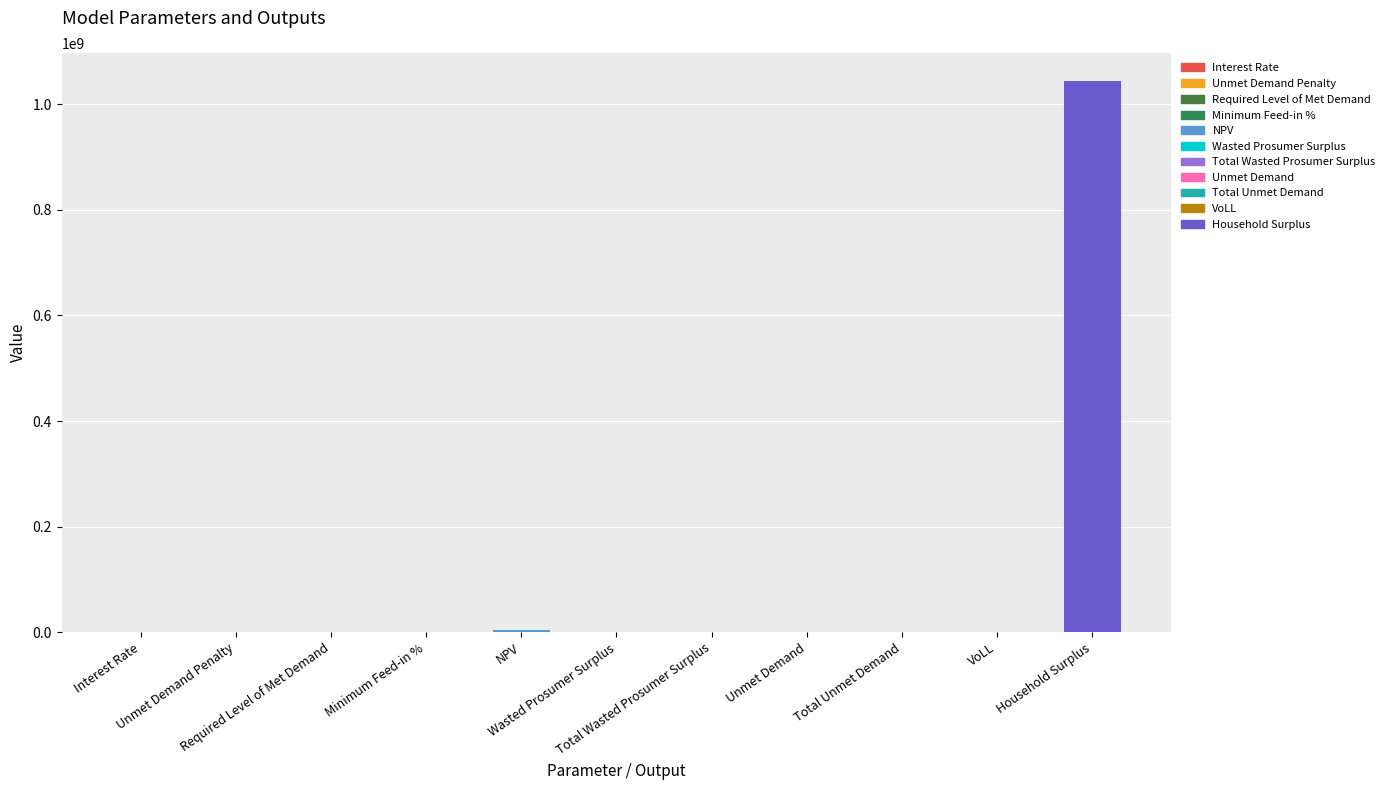

Rank the categories by value from highest to lowest.

Household Surplus, NPV, Wasted Prosumer Surplus, Total Wasted Prosumer Surplus, Unmet Demand, Total Unmet Demand, VoLL, Minimum Feed-in %, Interest Rate, Unmet Demand Penalty, Required Level of Met Demand